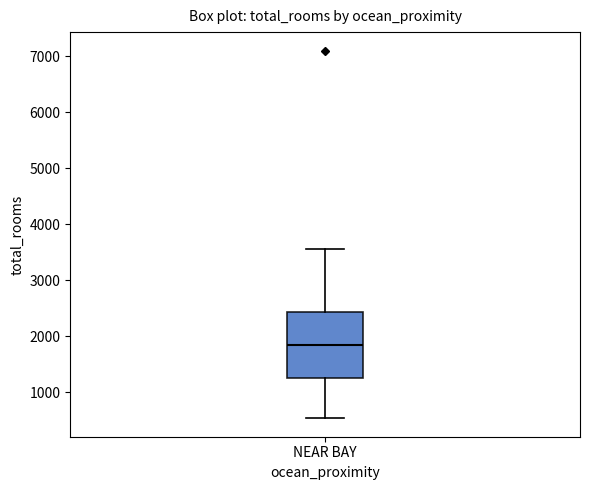

Where is the lower edge of the box for NEAR BAY on the y-axis? The values are not printed on the chart, so give them approximately, as read against the axis.

1300